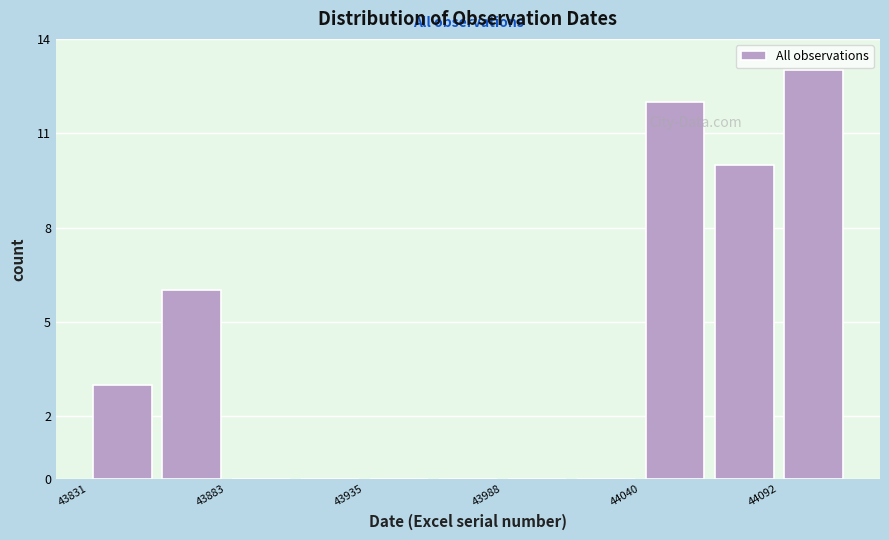

Read against the x-axis, roughly where is the centre of the tallest bar?

44110